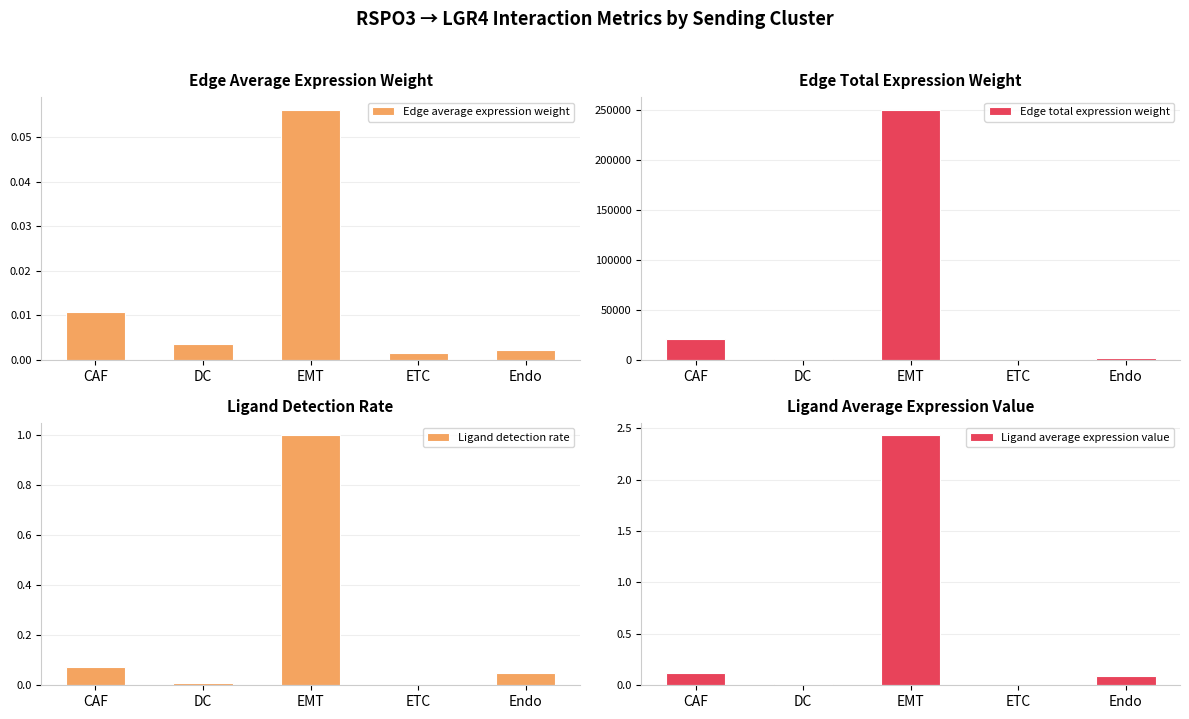

At which label does Edge average expression weight reach its peak?

EMT